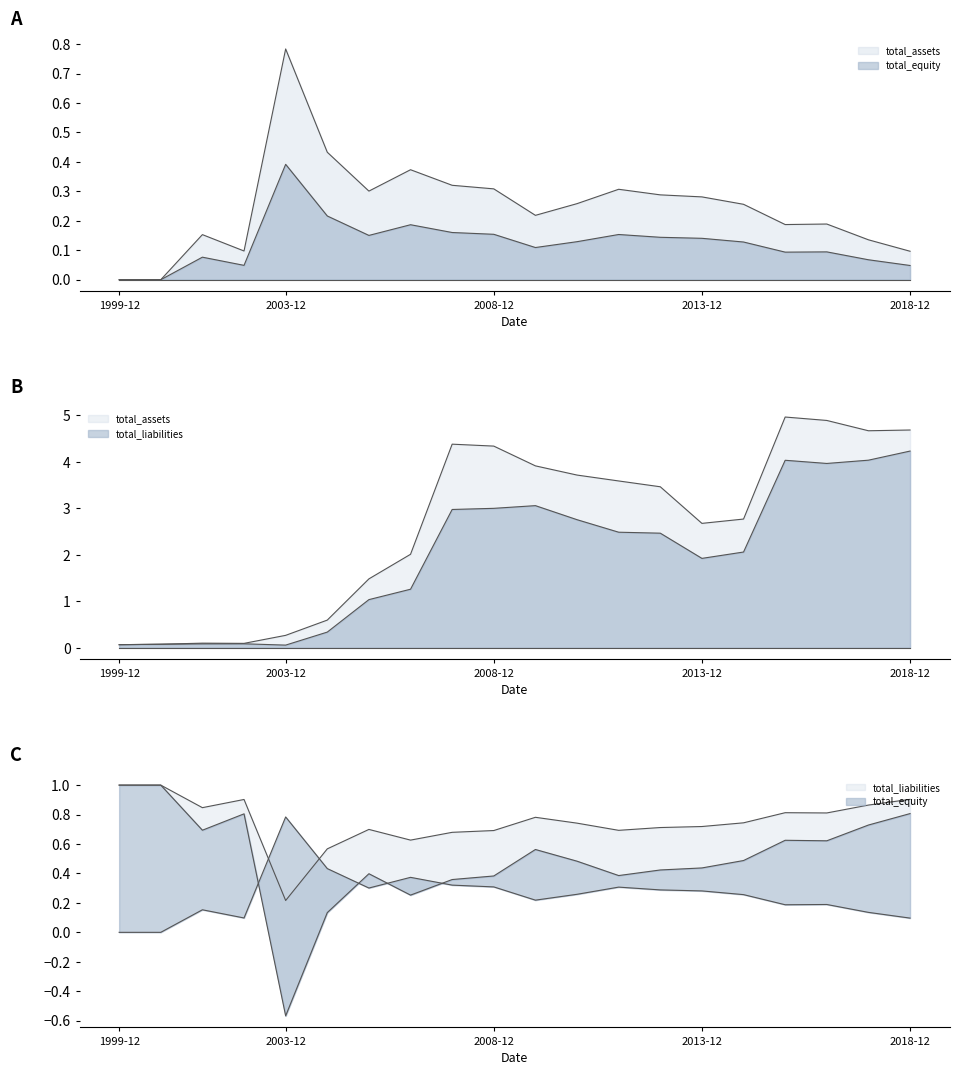

Where is total_liabilities nearest to the value 2?

2014-12